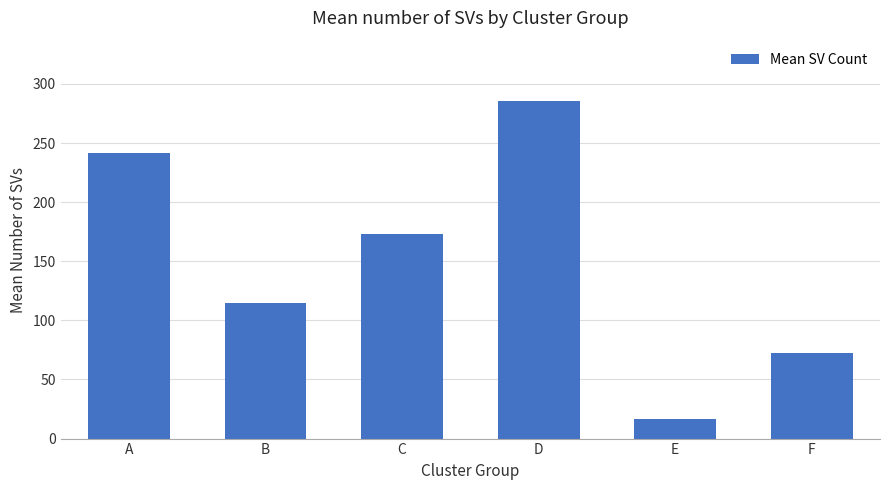

The chart shows a value of 103.8 at A. True or false?

False